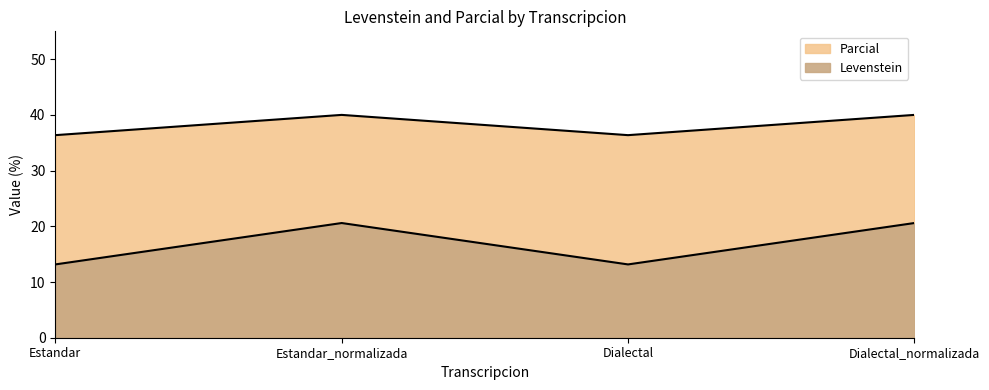

True or false: Levenstein and Parcial cross at least once.

False